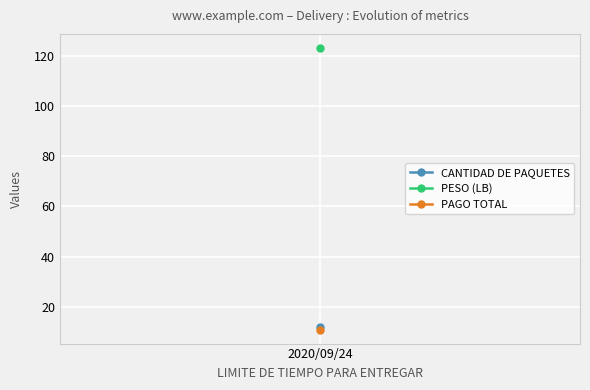

What is the spread (max minus min) of values at 2?

112.0